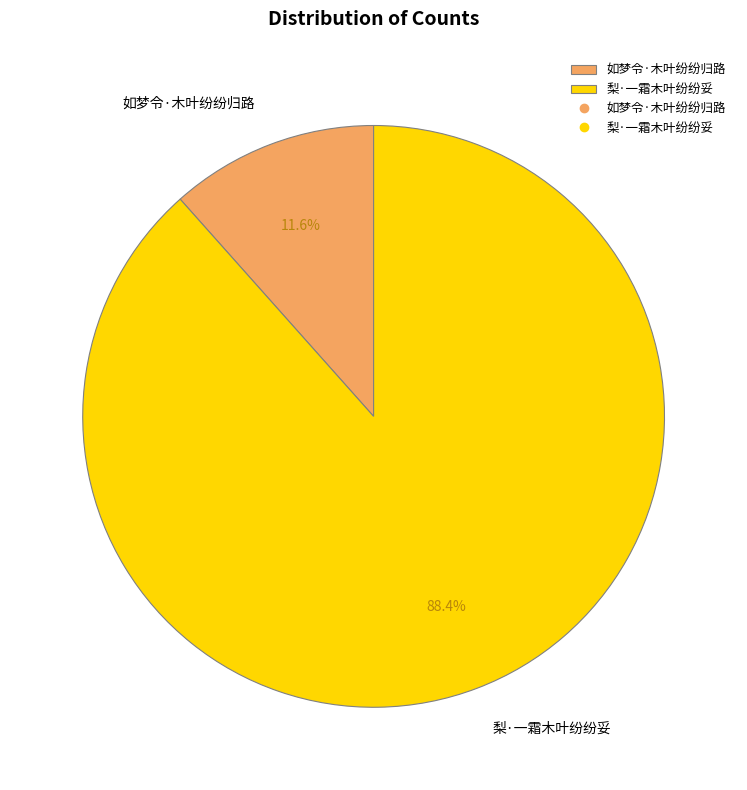

Which category has the biggest portion of the pie?

梨·一霜木叶纷纷妥